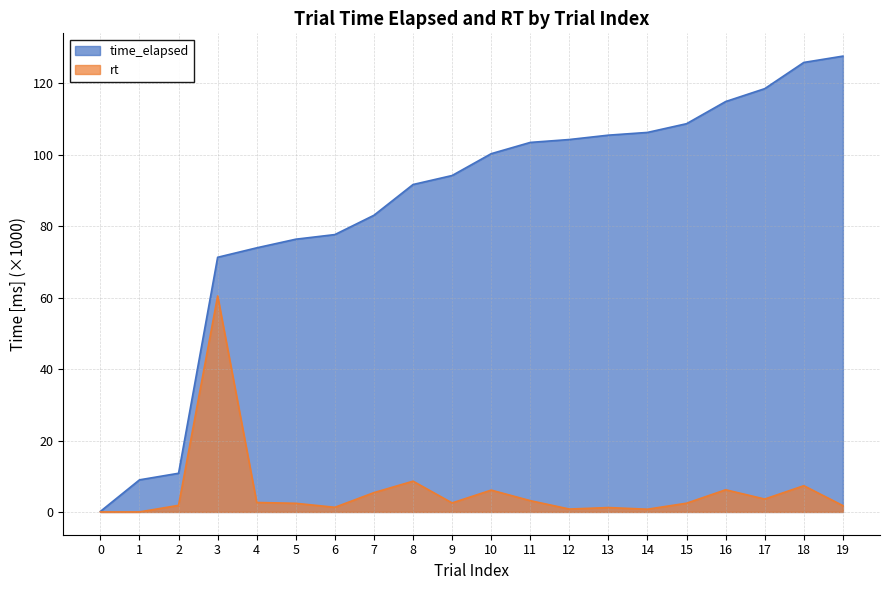

Rank the series at 4 from lowest to highest value.

rt, time_elapsed